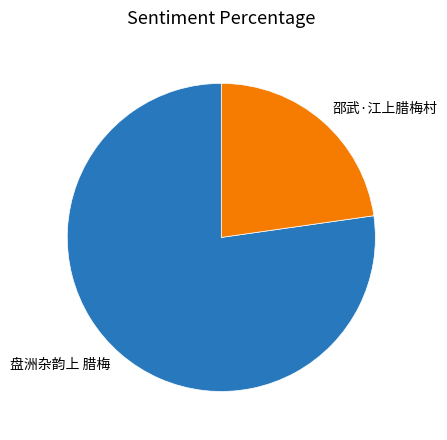

Is it true that 盘洲杂韵上 腊梅 is 77% of the pie?

True